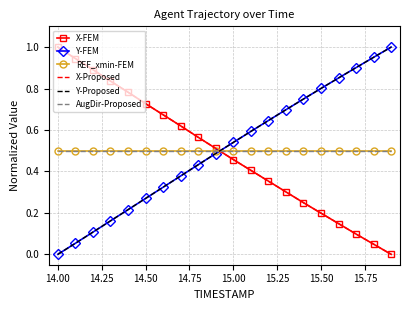

True or false: REF_xmin-FEM has more than 2 interior local peaks.

False